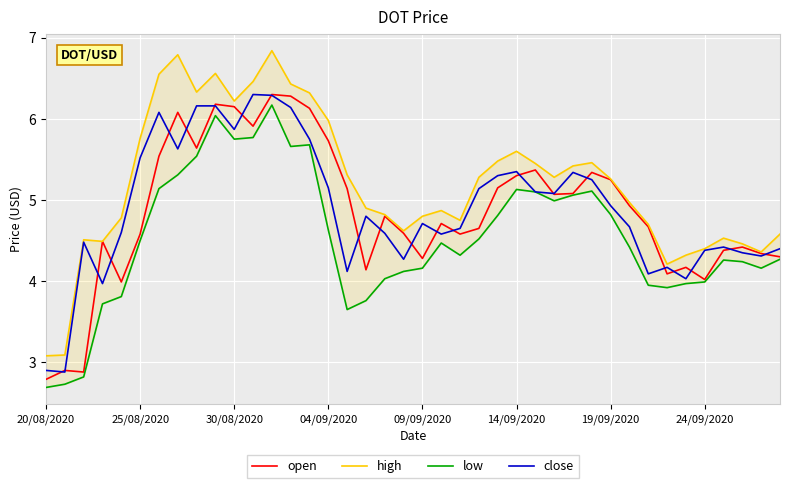

What is the difference between the high values at 39 and 38?

0.2